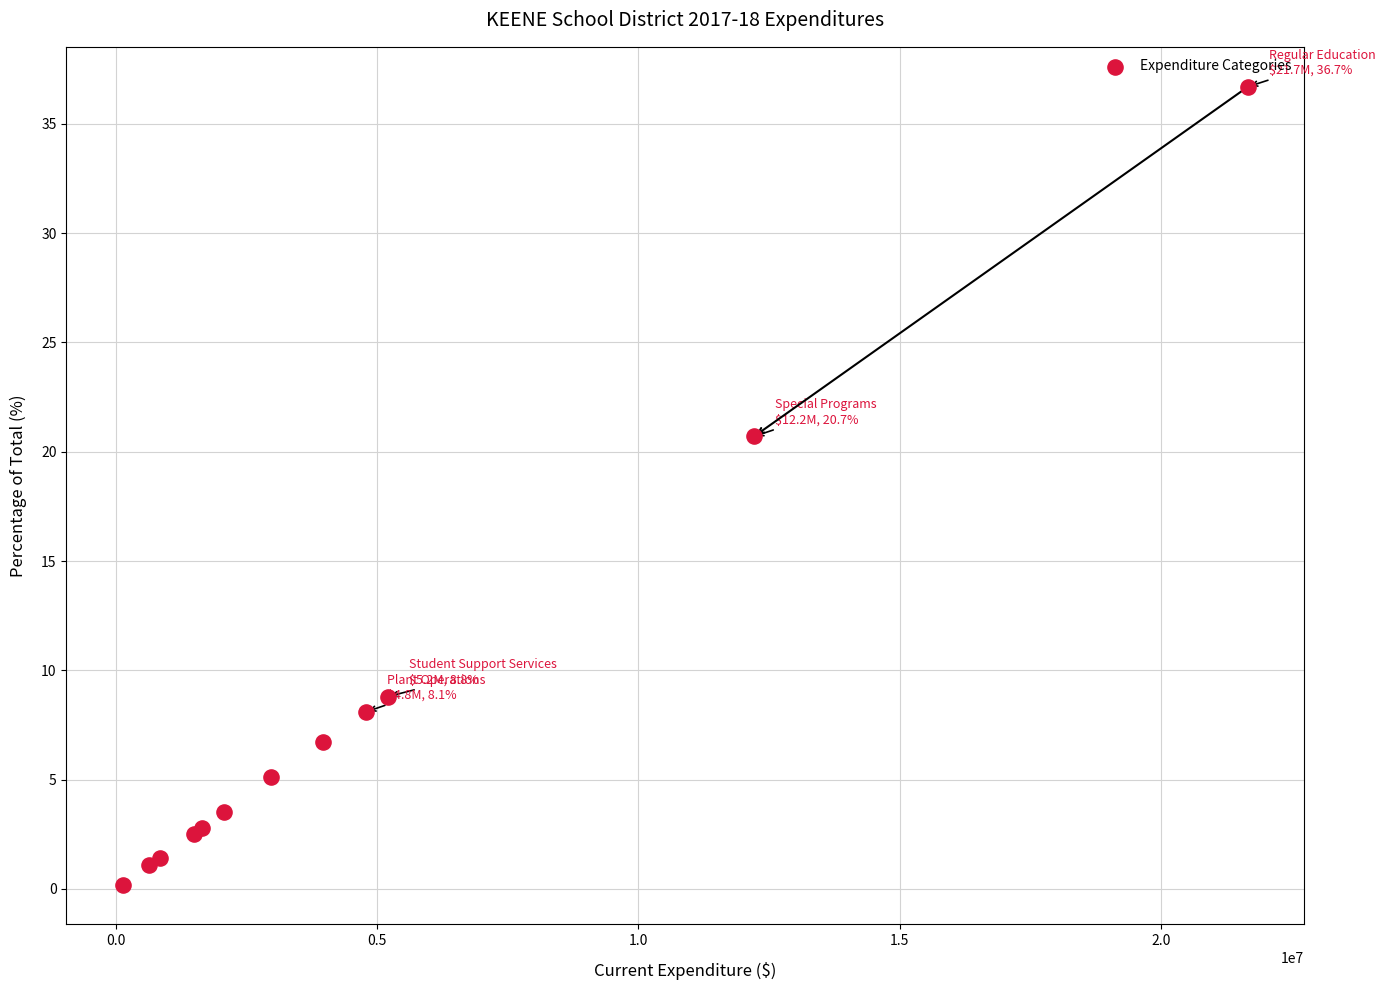

What Y value in the scatter plot is closest to 18?

20.7